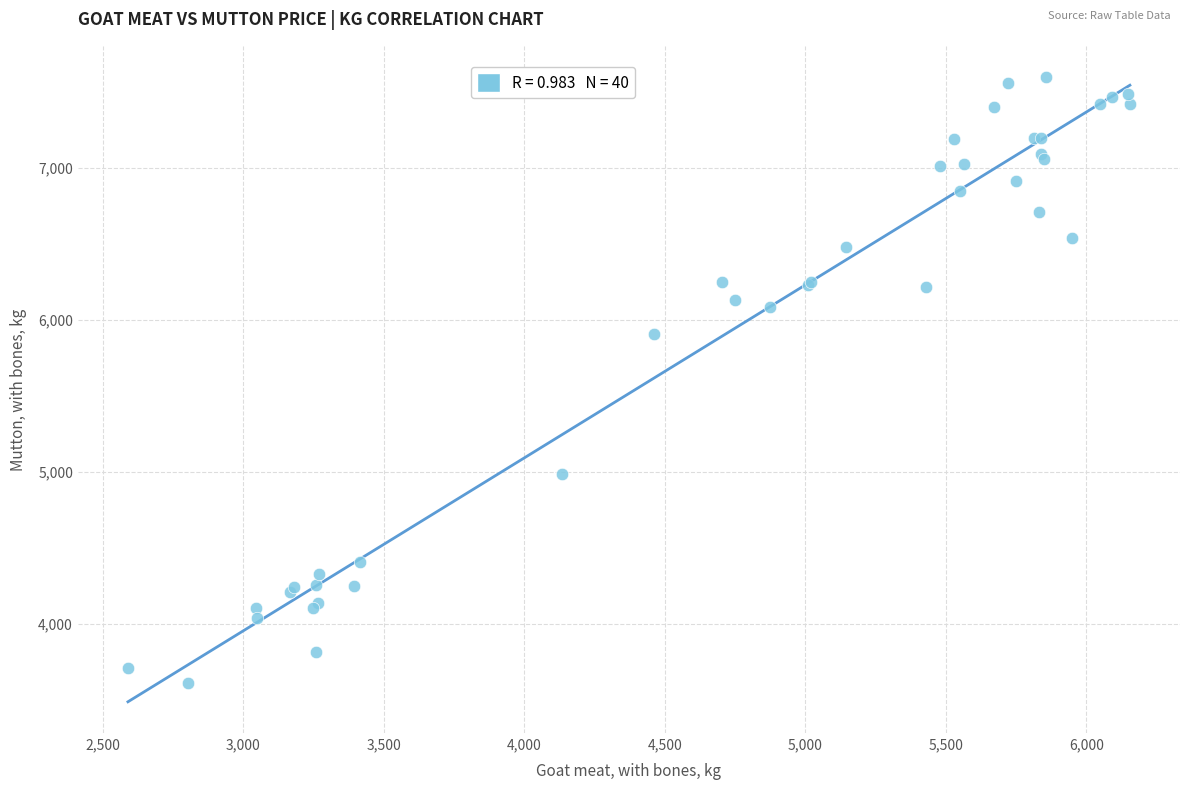

What Y value in the scatter plot is closest to 5605?

5905